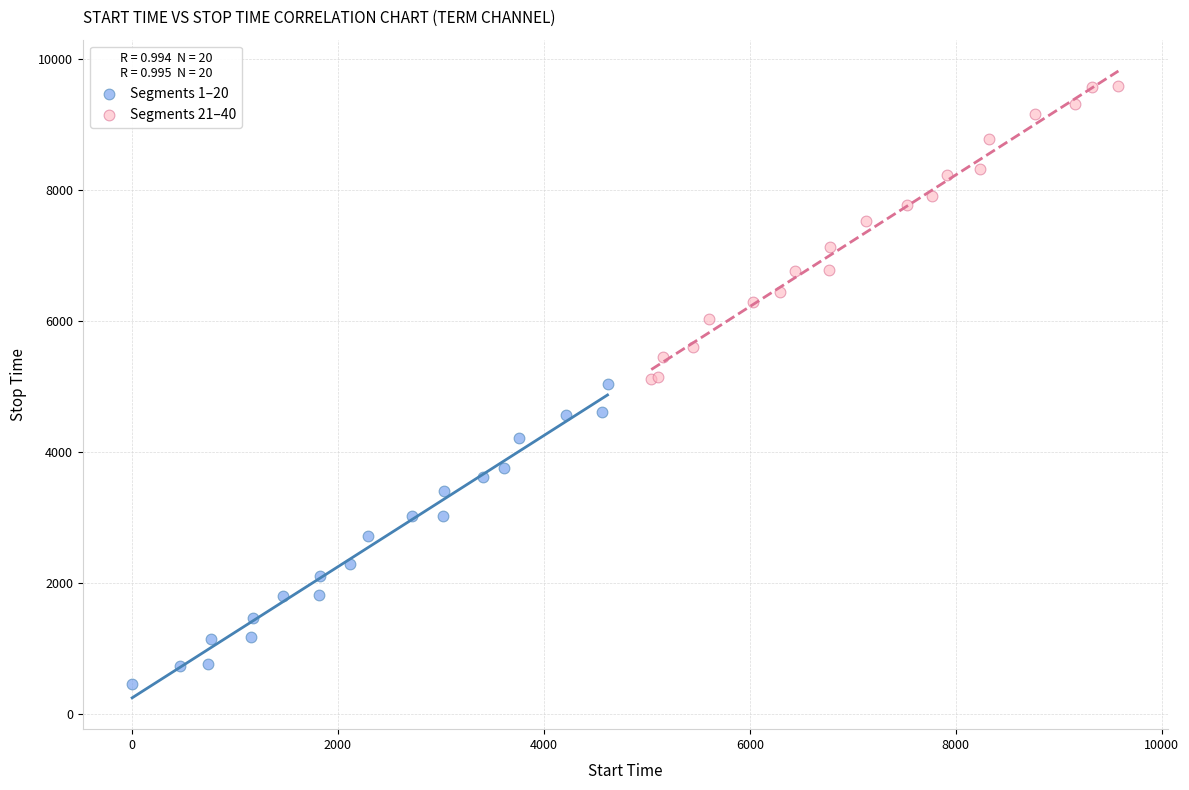

Which series reaches the maximum Y coordinate?

Segments 21–40